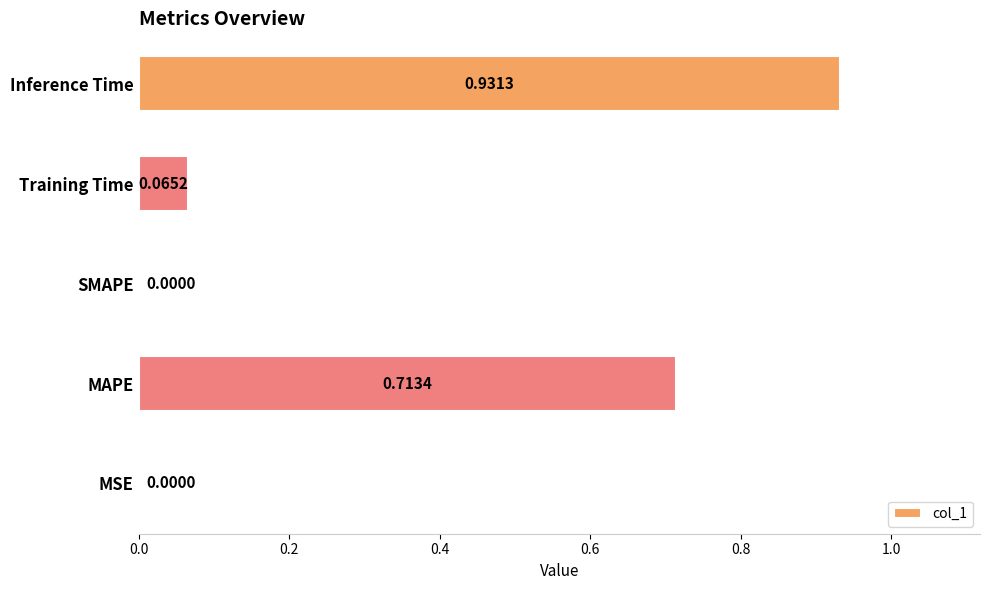

Count the number of data series in this chart.

1